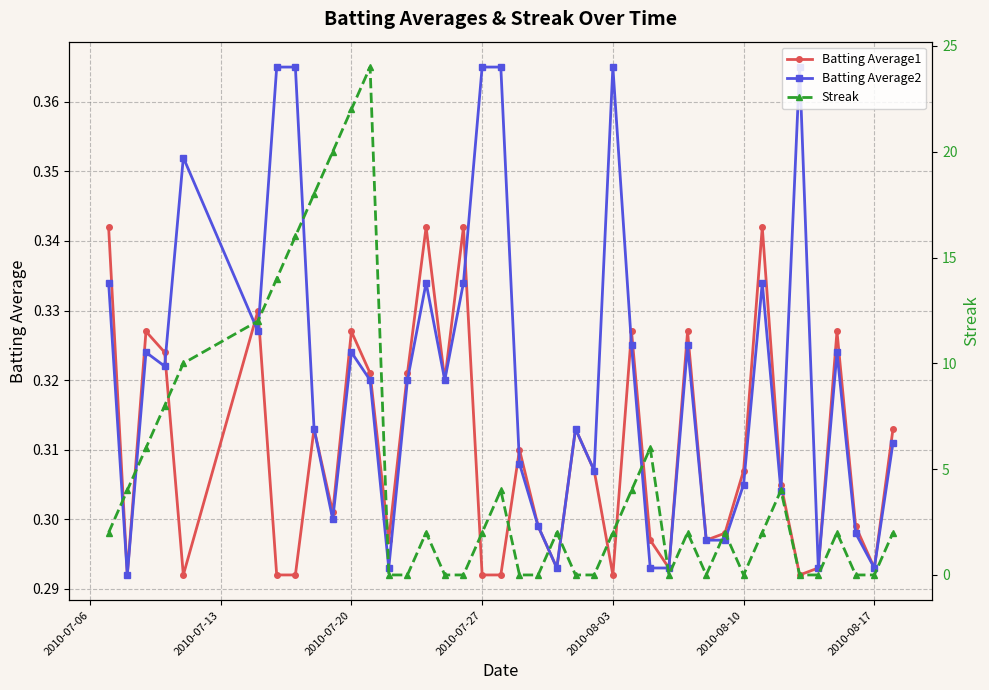

Which series has the widest spread of values?

Streak